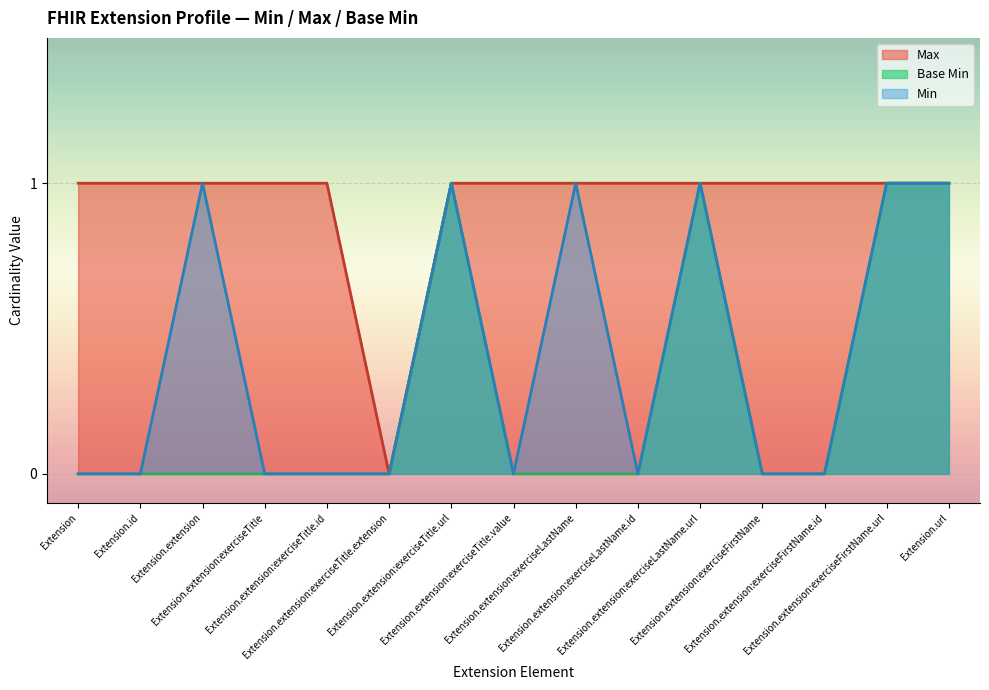

What is the spread (max minus min) of values at Extension.extension:exerciseTitle.extension?

0